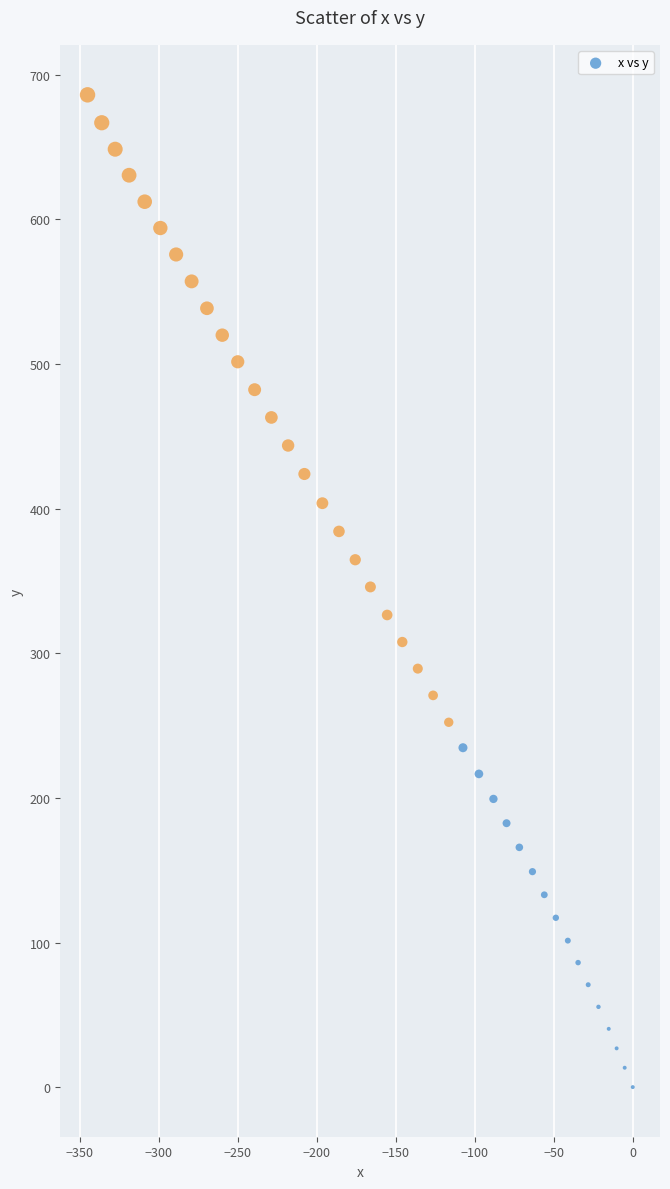

What is the range of X values (max minus min)?

345.2